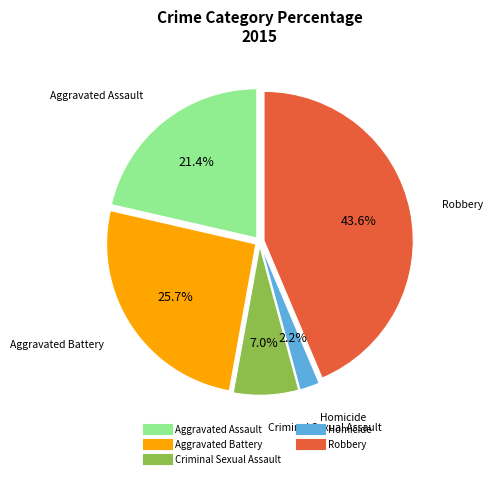

What is the ratio of the value at Criminal Sexual Assault to the value at Homicide?

3.2